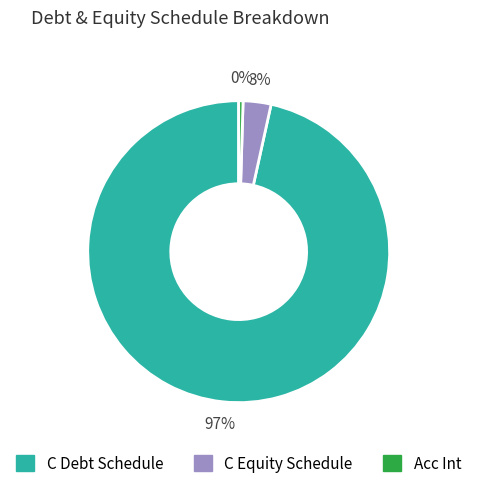

How many segments does this pie chart have?

3